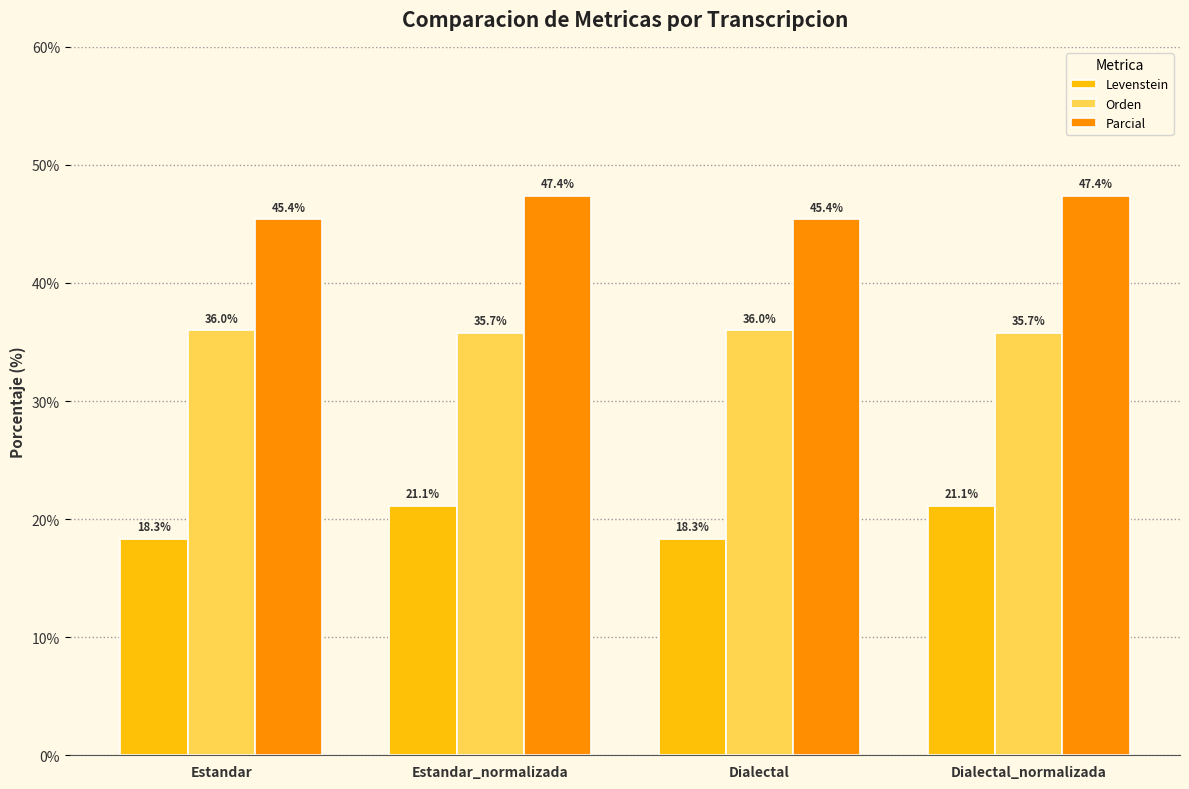

At how many categories does at least one series exceed 32?

4